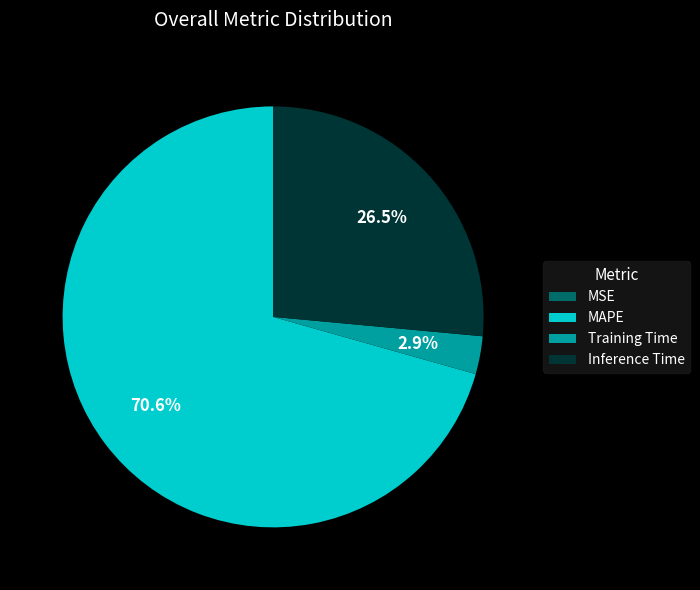

What is the largest slice in the pie chart?

MAPE